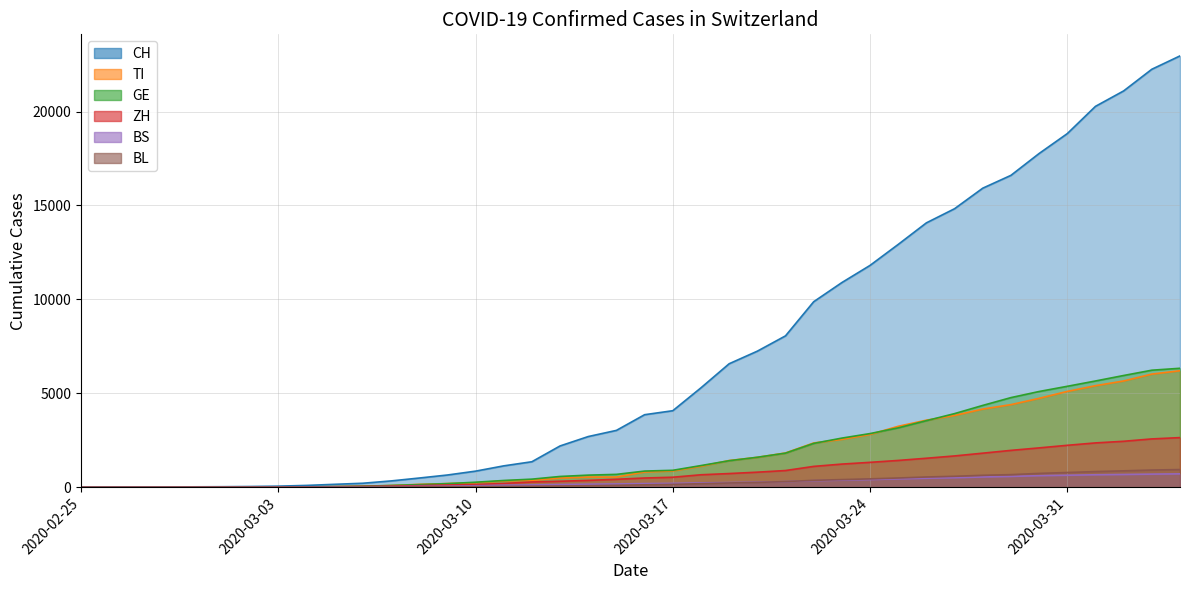

Reading left to right, list all the values displayed in this chart.

CH: 0	2	6	13	23	29	40	59	98	157	214	337	491	652	858	1139	1359	2200	2700	3028	3863	4075	5294	6575	7245	8060	9877	10897	11811	12928	14076	14829	15922	16605	17768	18827	20278	21100	22253	22964
TI: 0	1	1	1	2	2	4	8	17	28	44	92	155	197	241	342	370	491	545	545	814	868	1119	1424	1593	1826	2359	2549	2812	3245	3572	3823	4163	4399	4734	5103	5407	5659	6025	6203
GE: 0	1	1	4	8	9	10	13	22	36	57	95	141	194	268	361	432	575	646	686	862	903	1155	1413	1597	1817	2335	2617	2858	3163	3545	3921	4357	4773	5098	5375	5658	5950	6232	6334
ZH: 0	0	2	2	6	7	10	13	18	29	44	62	87	119	146	203	282	320	366	425	493	534	665	730	803	891	1111	1234	1327	1428	1545	1668	1815	1964	2096	2234	2361	2448	2574	2644
BS: 0	0	1	1	1	1	1	3	6	12	21	33	46	57	81	109	124	145	163	177	196	208	232	251	275	301	352	381	411	448	481	508	548	578	617	641	665	681	700	714
BL: 0	0	0	1	2	2	2	2	3	5	9	15	21	27	34	45	56	67	83	103	130	153	191	228	259	303	369	408	447	493	547	584	637	672	738	785	835	874	917	942